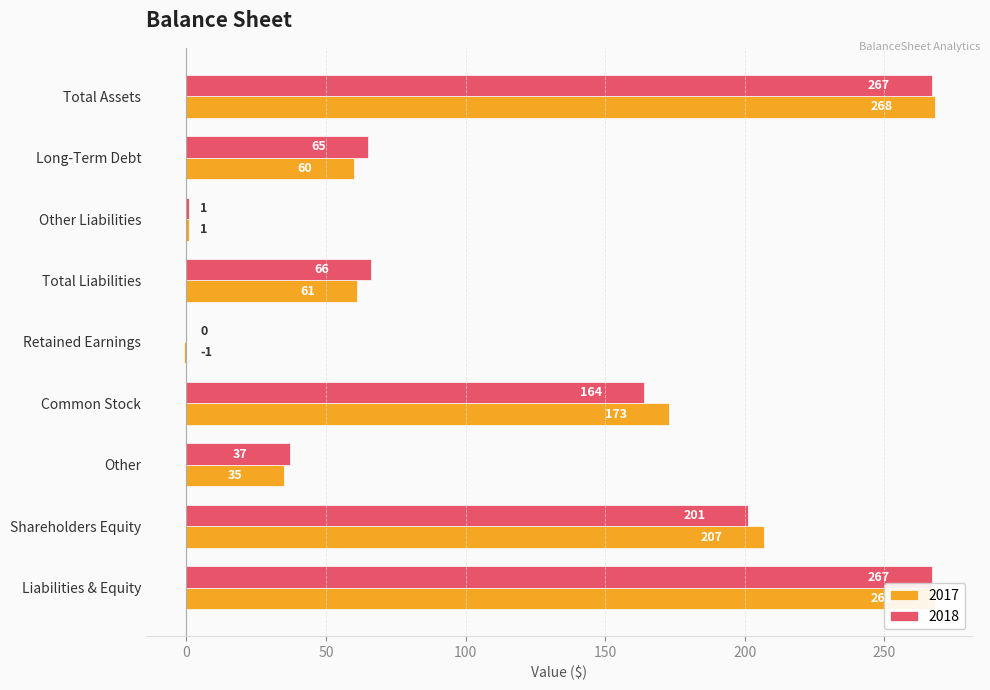

The 2018 series shows 100 at Long-Term Debt. True or false?

False